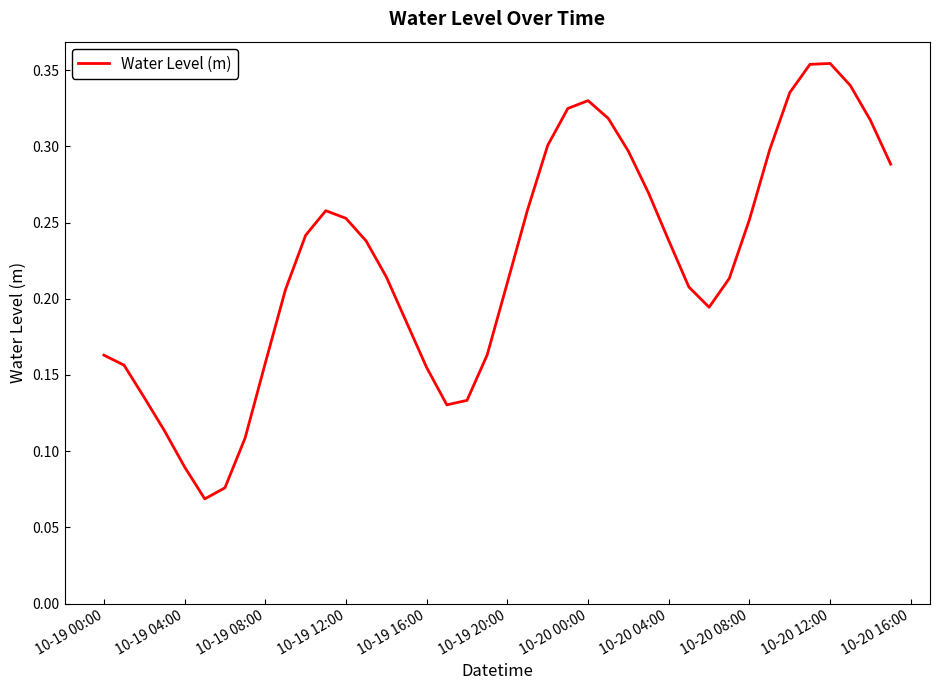

How many lines are shown in the chart?

1